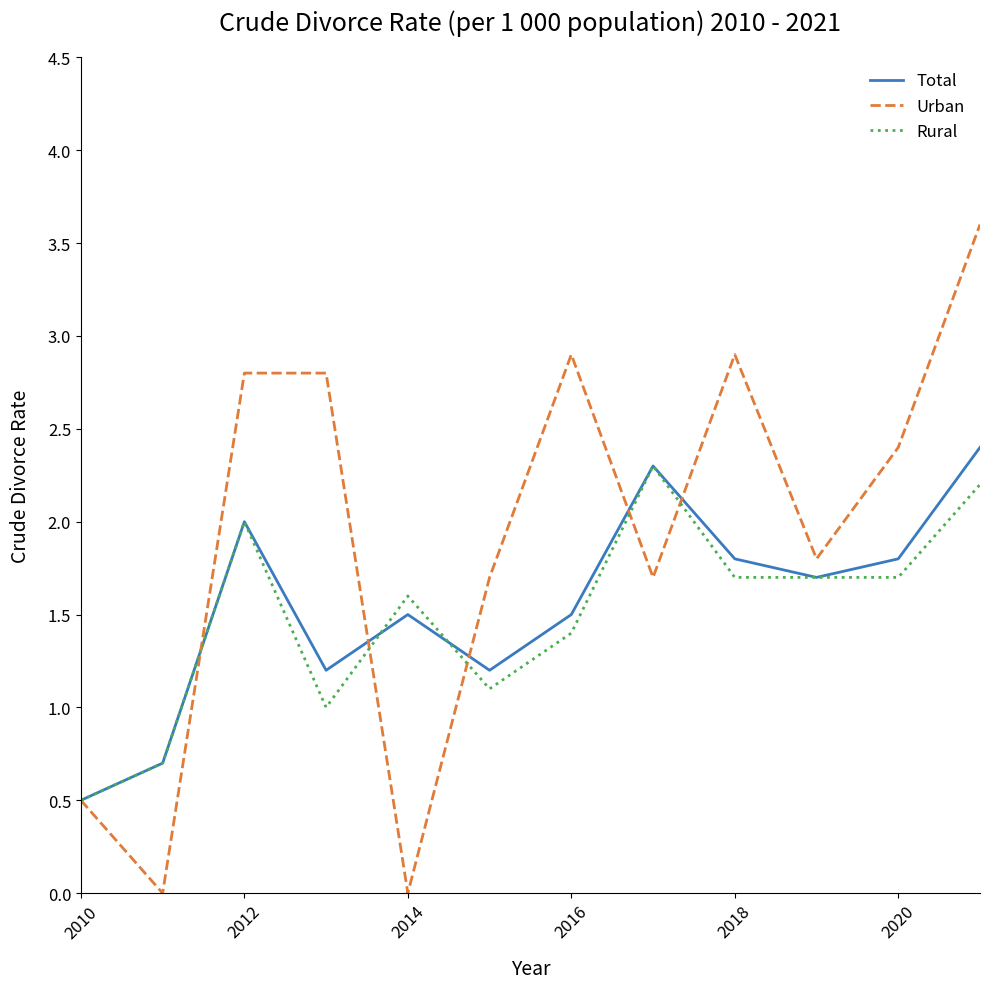

What is the highest value of the Total series?

2.4